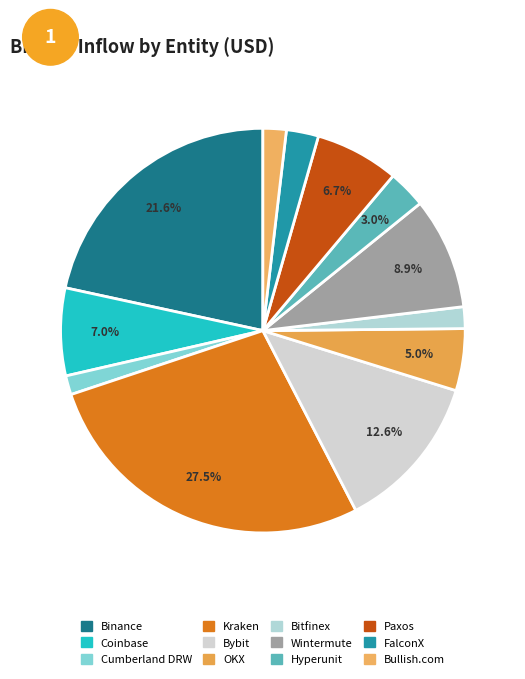

How many slices are in this pie chart?

12